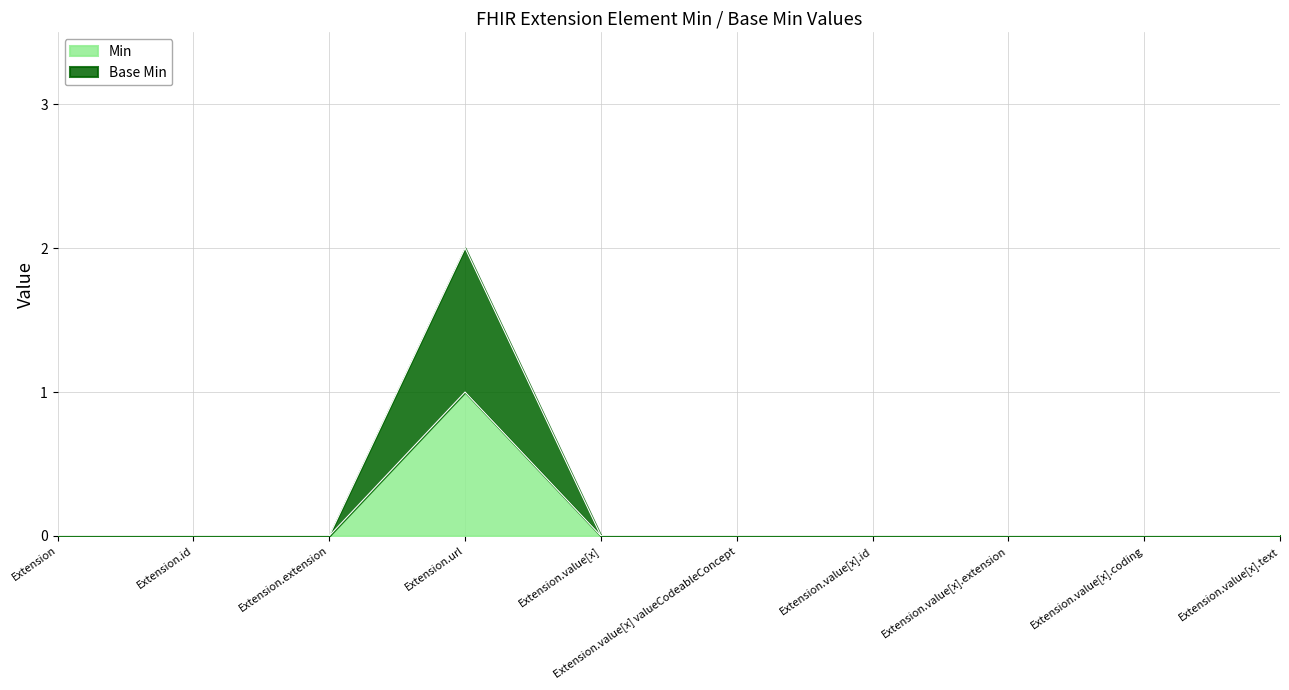

What position from the left is Extension.value[x].text?

10